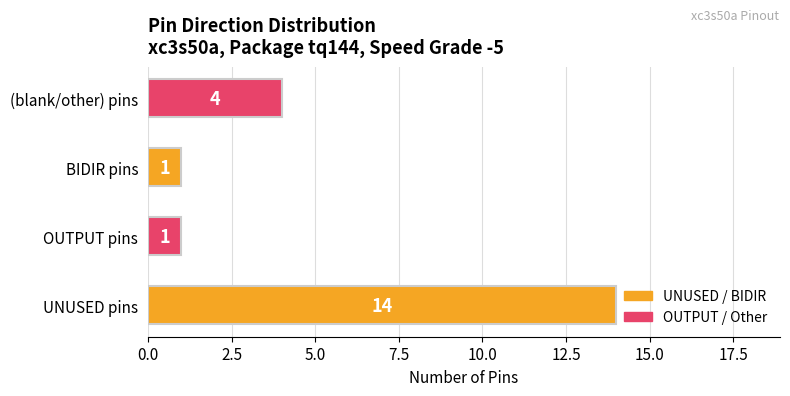

What is the change in value from UNUSED pins to OUTPUT pins?

-13